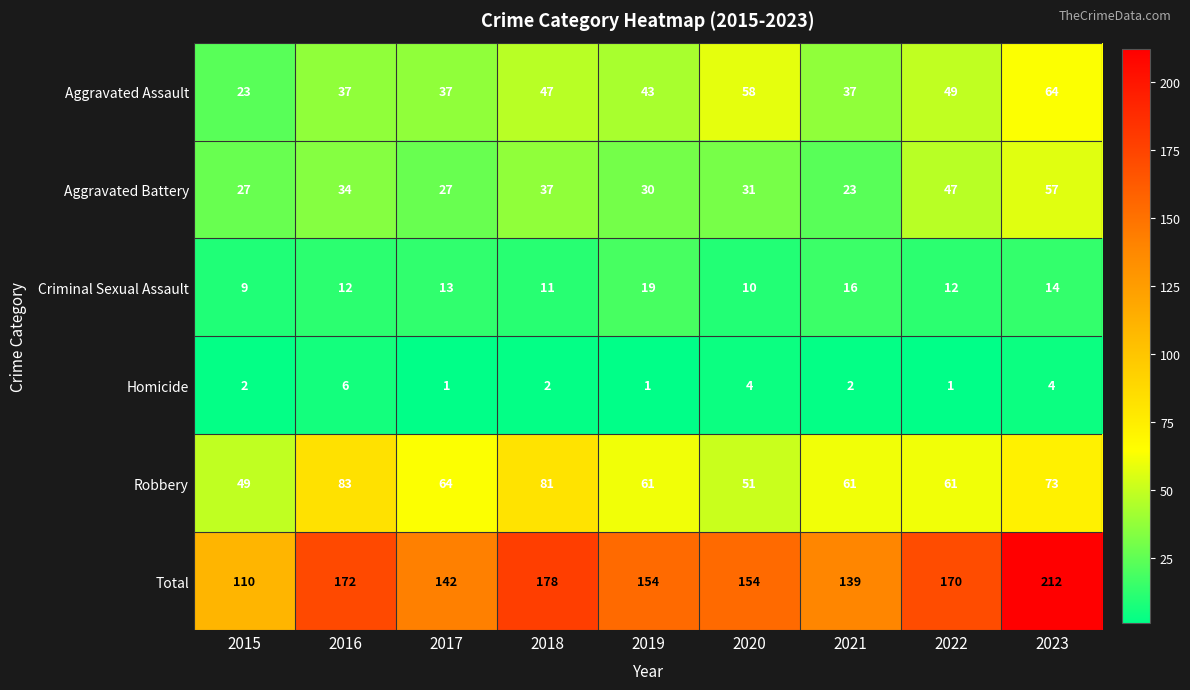

Which series changed the most between 2015 and 2019?

Total